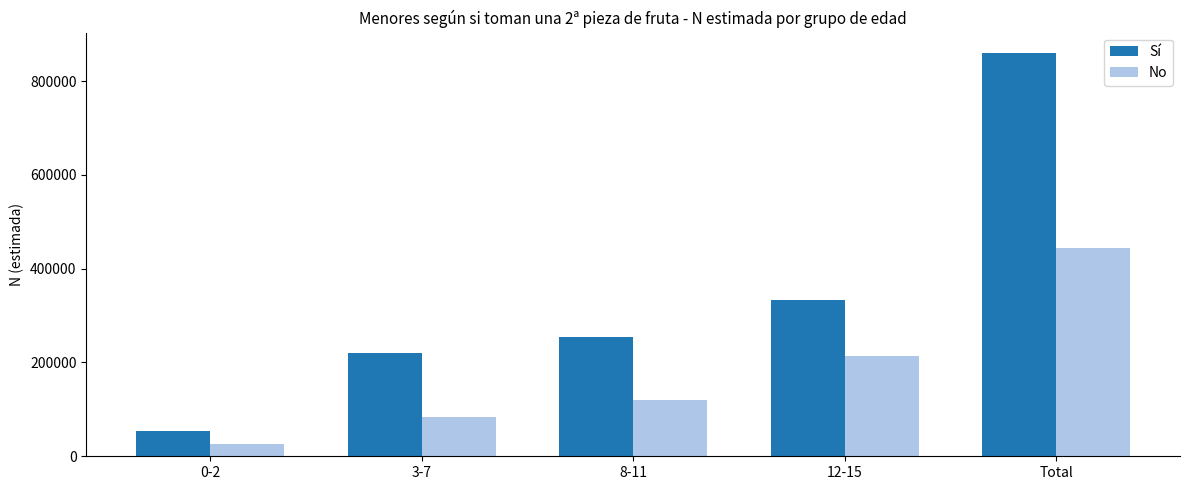

Is it true that No equals 120751 at 8-11?

True